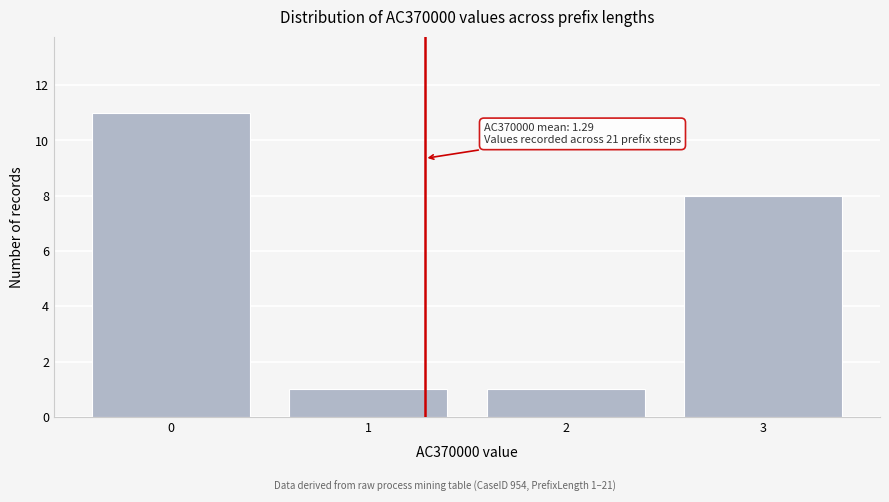

Reading right to left, what are all the values shown in this chart?

3=8	2=1	1=1	0=11